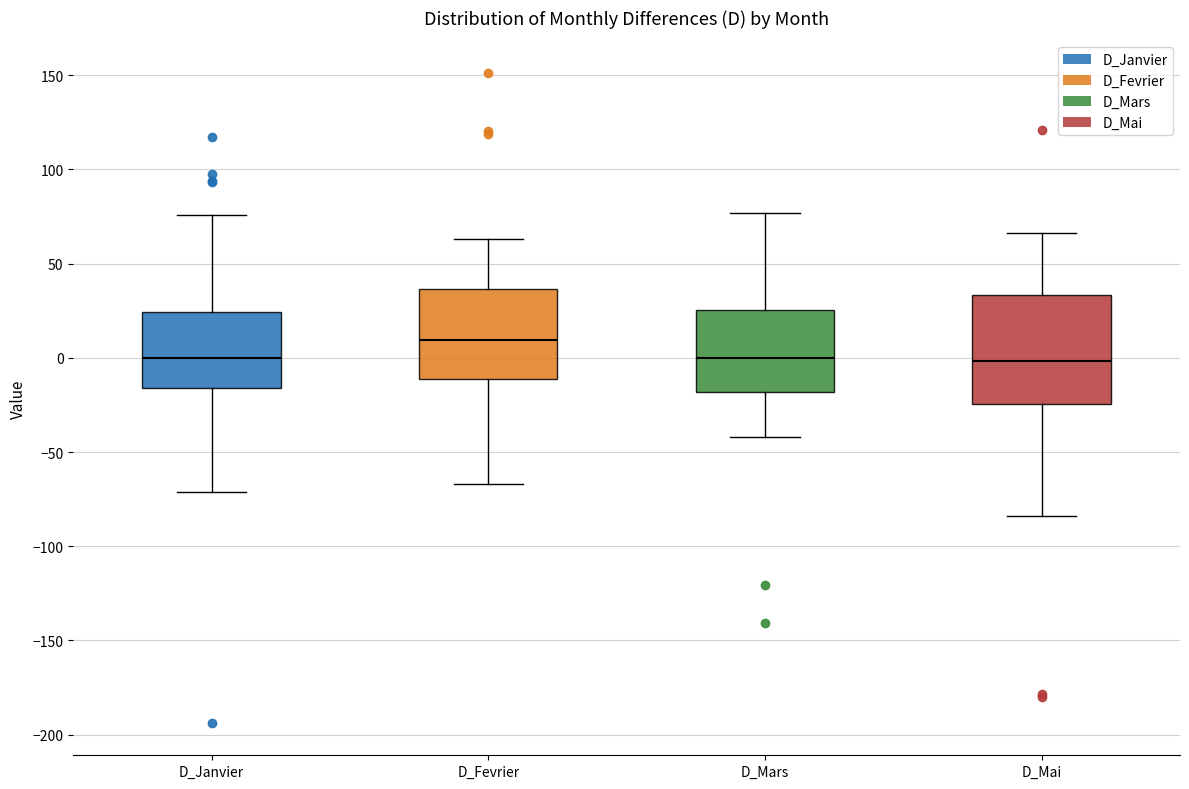

Reading left to right, read every box against the y-axis: the position of its median line, the range the box covers, and the ends of its whiskers. The values are not printed on the chart, so give them approximately, as read against the axis.

D_Janvier: median 0, box -15 to 25, whiskers -70 to 75
D_Fevrier: median 10, box -10 to 35, whiskers -65 to 65
D_Mars: median 0, box -20 to 25, whiskers -40 to 75
D_Mai: median 0, box -25 to 35, whiskers -85 to 65